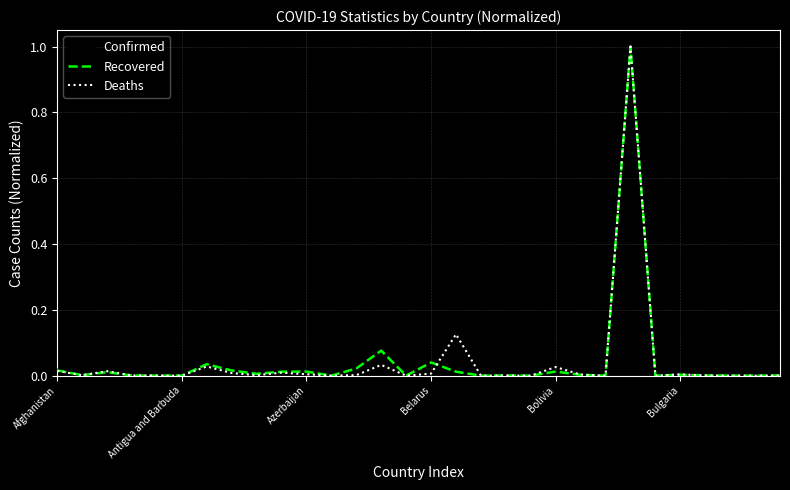

What are all the series names shown in the legend?

Confirmed, Recovered, Deaths